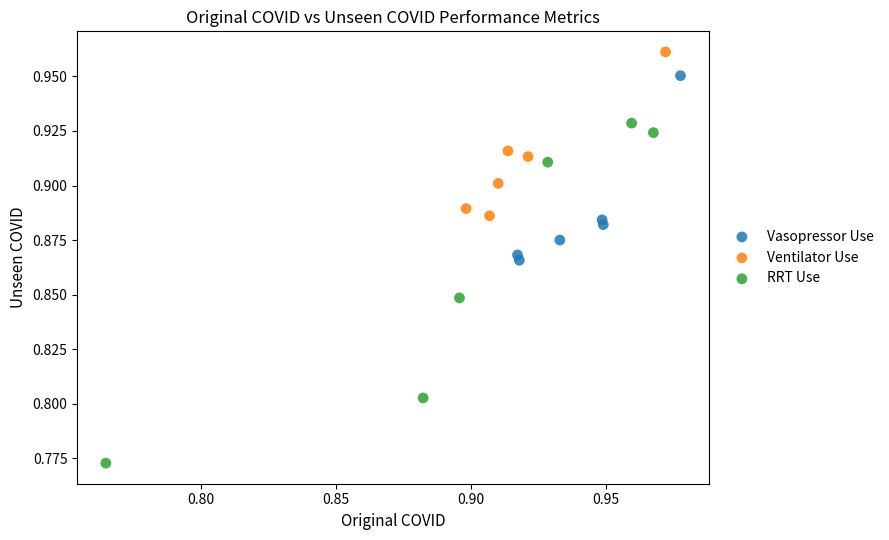

Which series contains the lowest Y value?

RRT Use